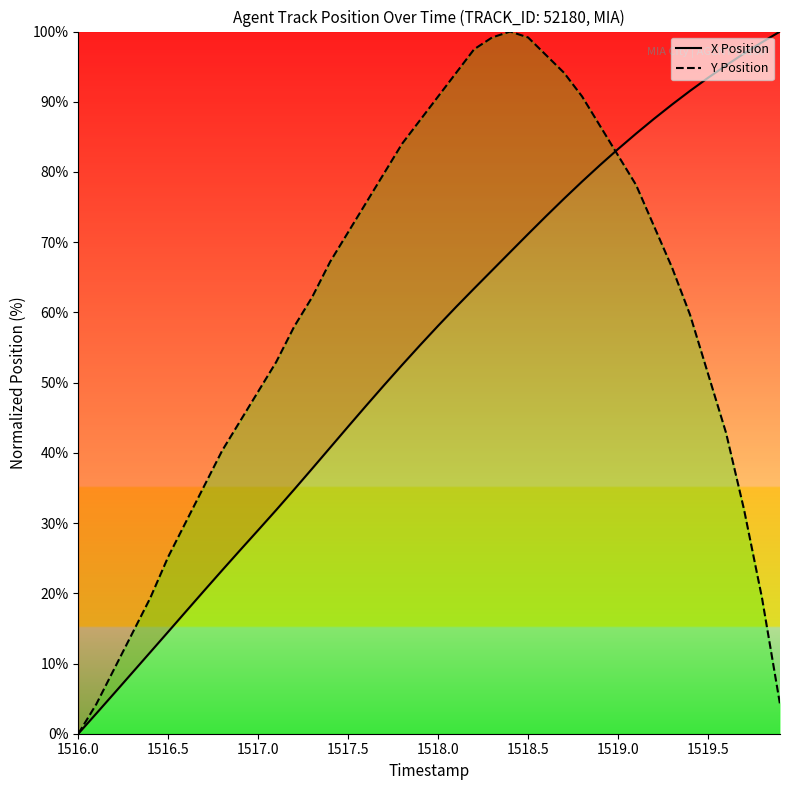

What is the average value of the Y Position series?

59.2